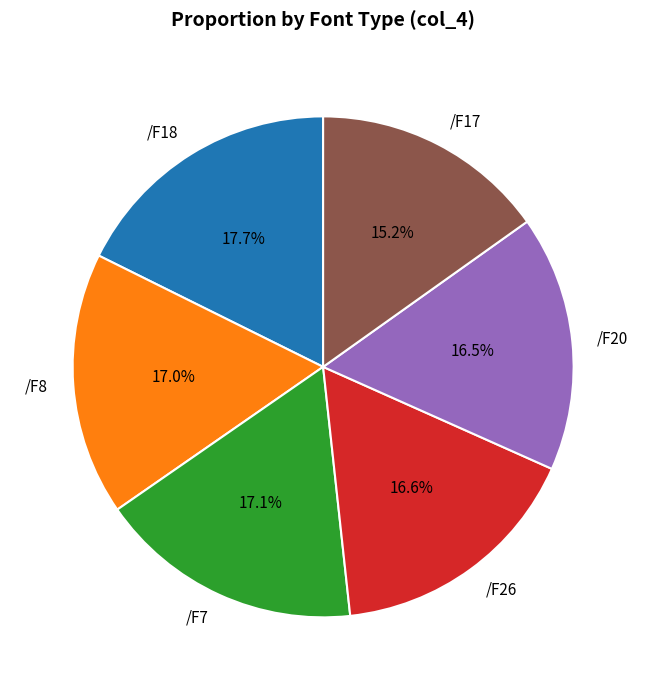

True or false: /F26 accounts for 17% of the total.

True